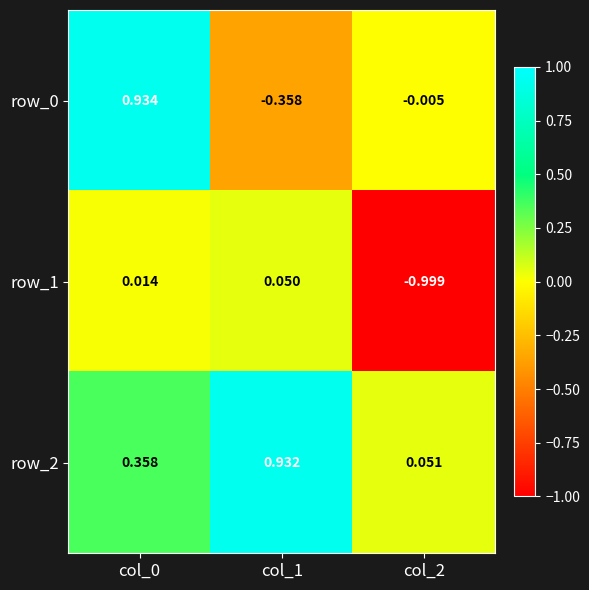

Is the value of row_2 at col_0 greater than the value of row_0 at col_0?

No